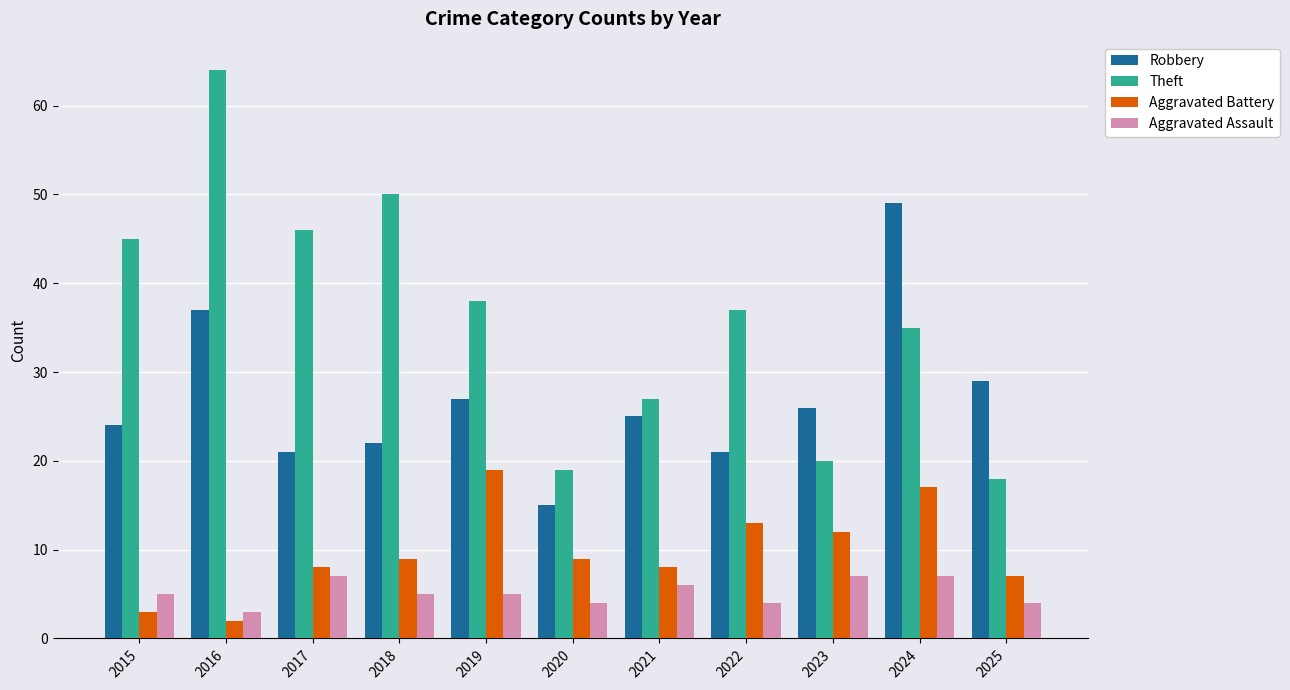

What is the difference between the highest and lowest values at 2020?

15